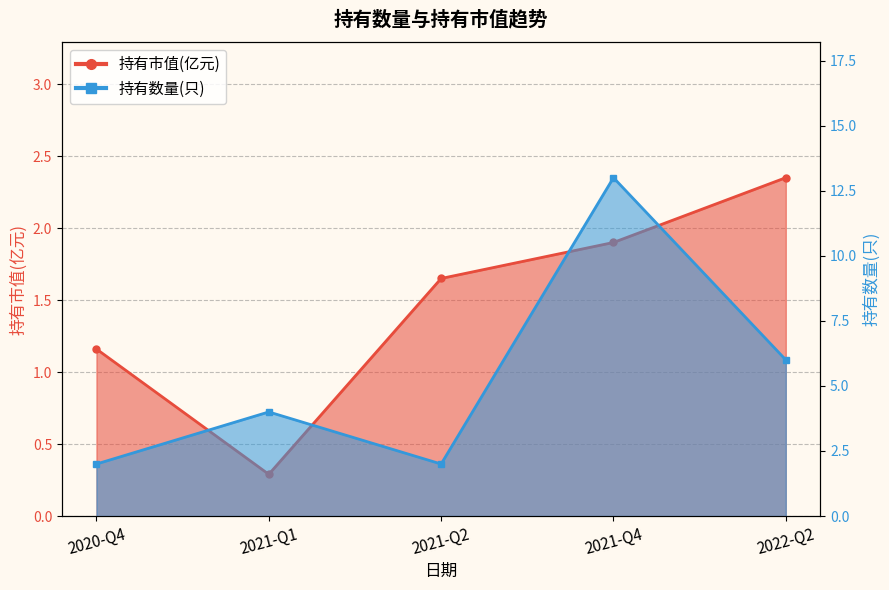

List the series in order of their peak value, highest first.

持有数量(只), 持有市值(亿元)